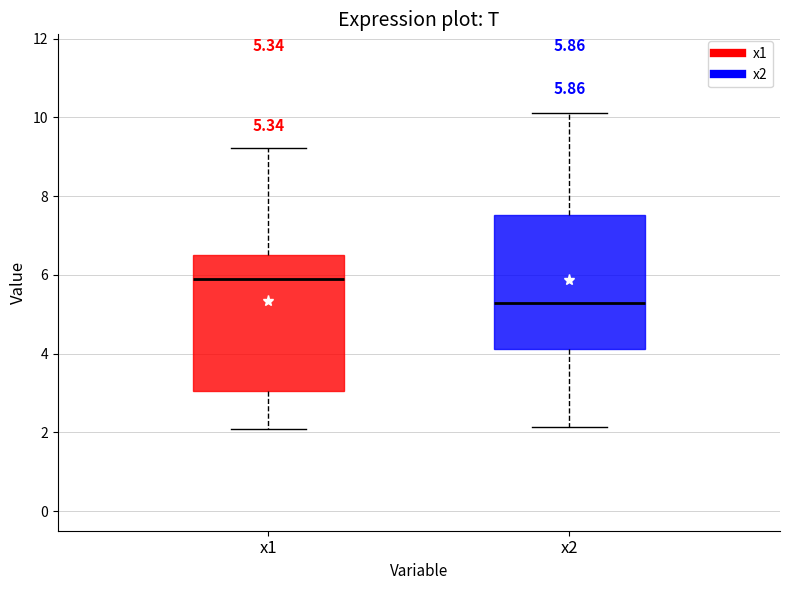

Which box has the highest median line?

x1